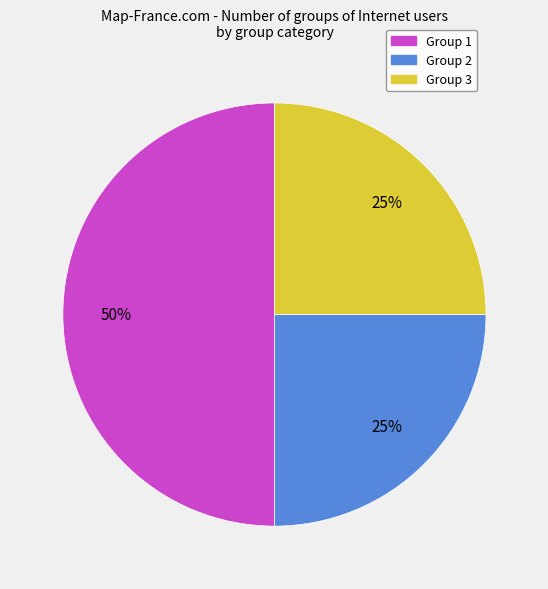

Do Group 1 and Group 2 together represent more than half of the pie?

Yes